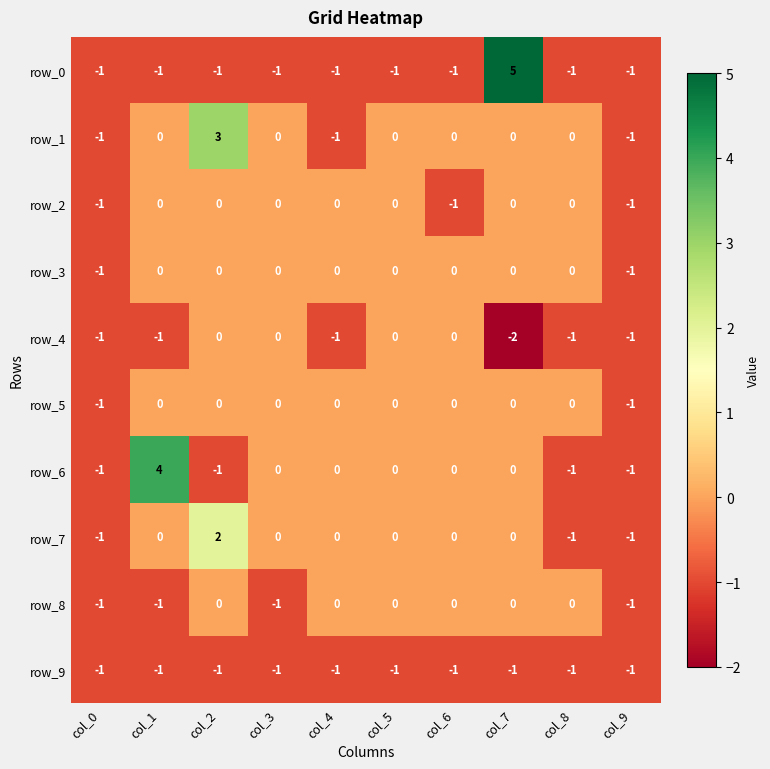

What is the difference between the maximum and minimum values in the row_6 series?

5